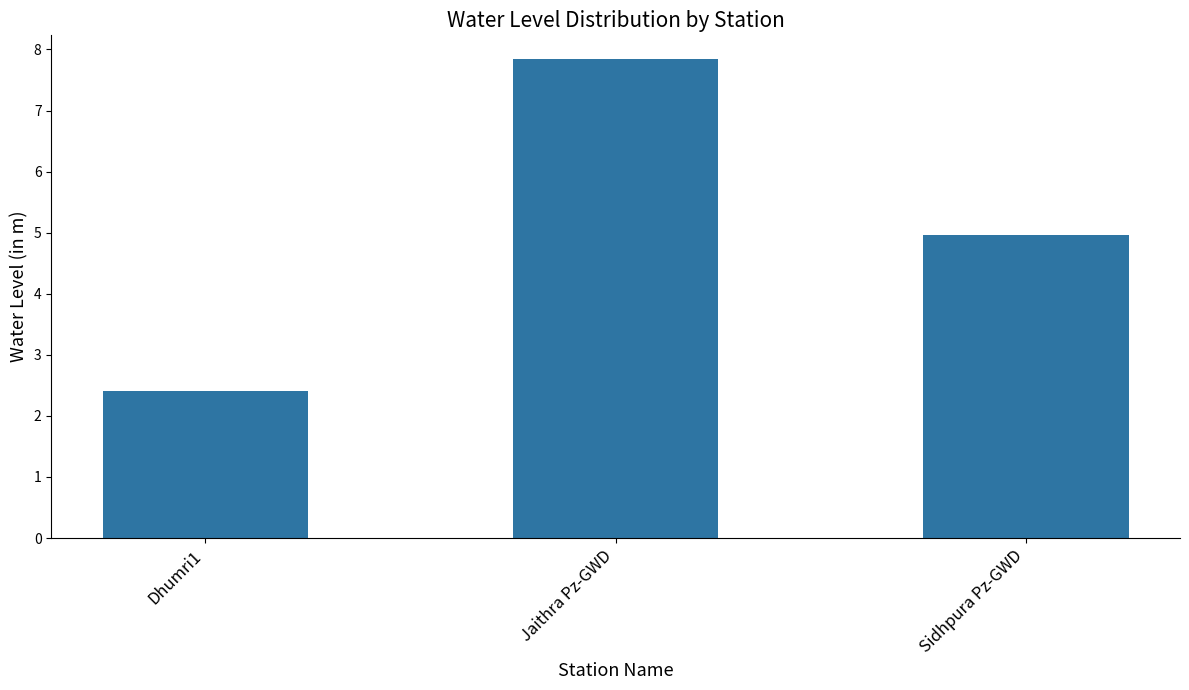

What is the average value?

5.1